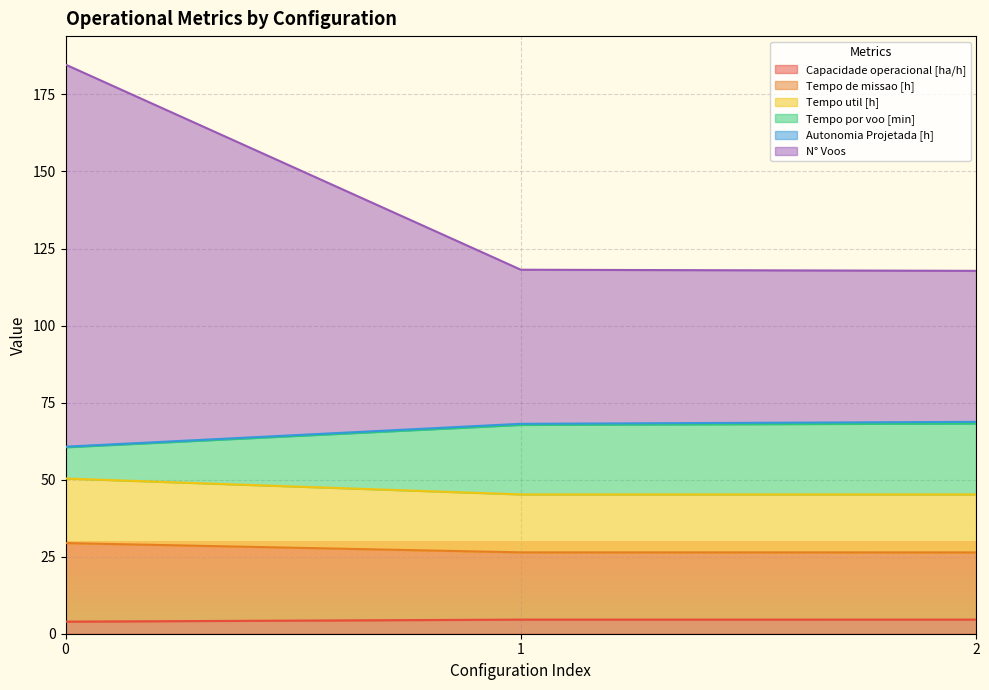

What is the minimum value for Capacidade operacional [ha/h]?

3.9